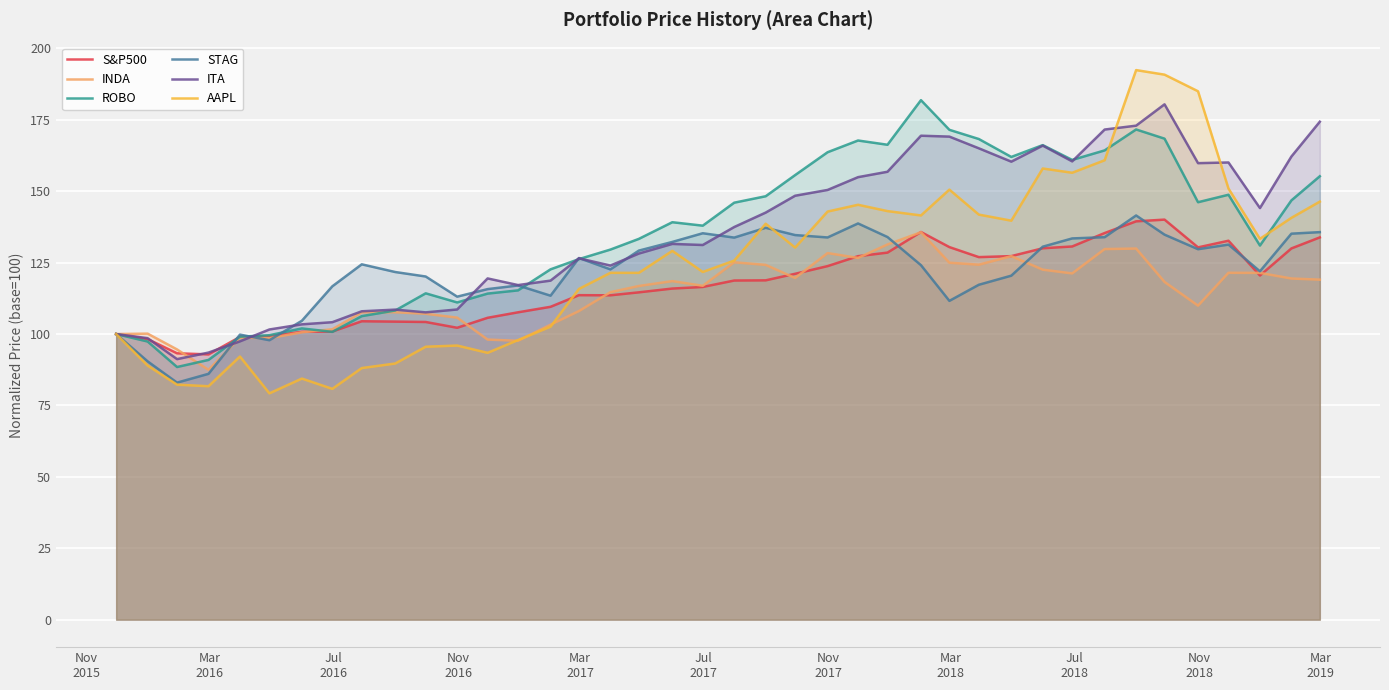

Which series has the widest spread of values?

AAPL